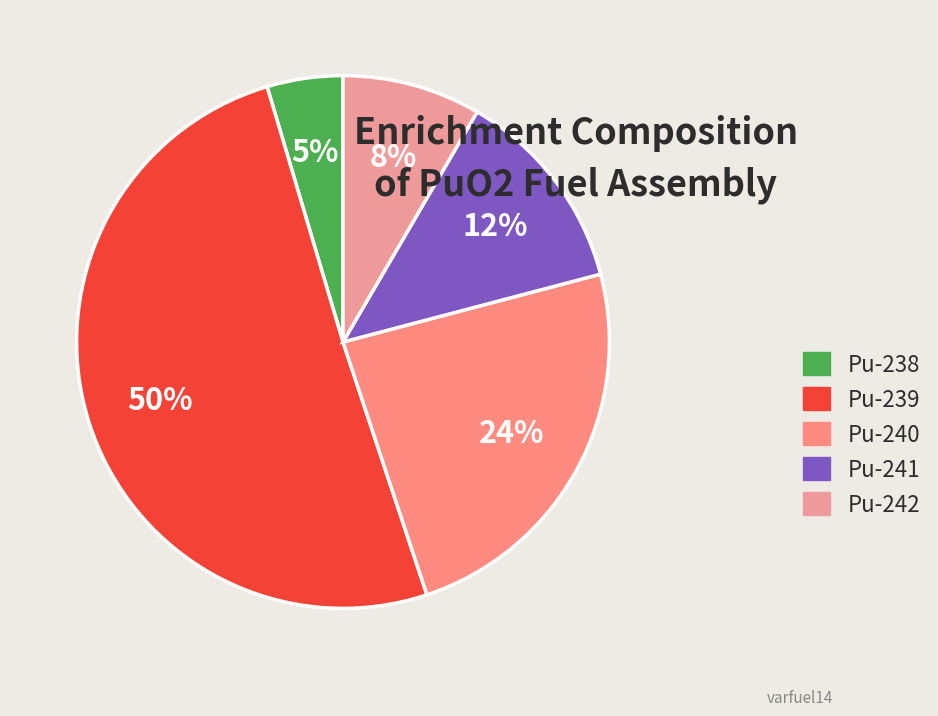

To the nearest percent, what is the average slice percentage?

20%